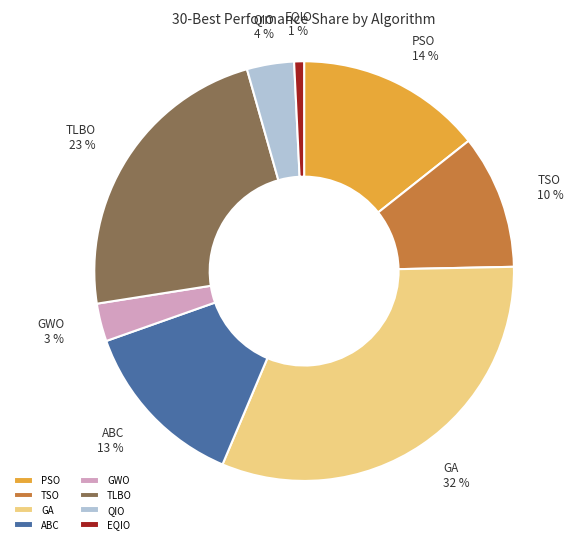

To the nearest percent, what is the difference between the largest and smallest slice percentages?

31%